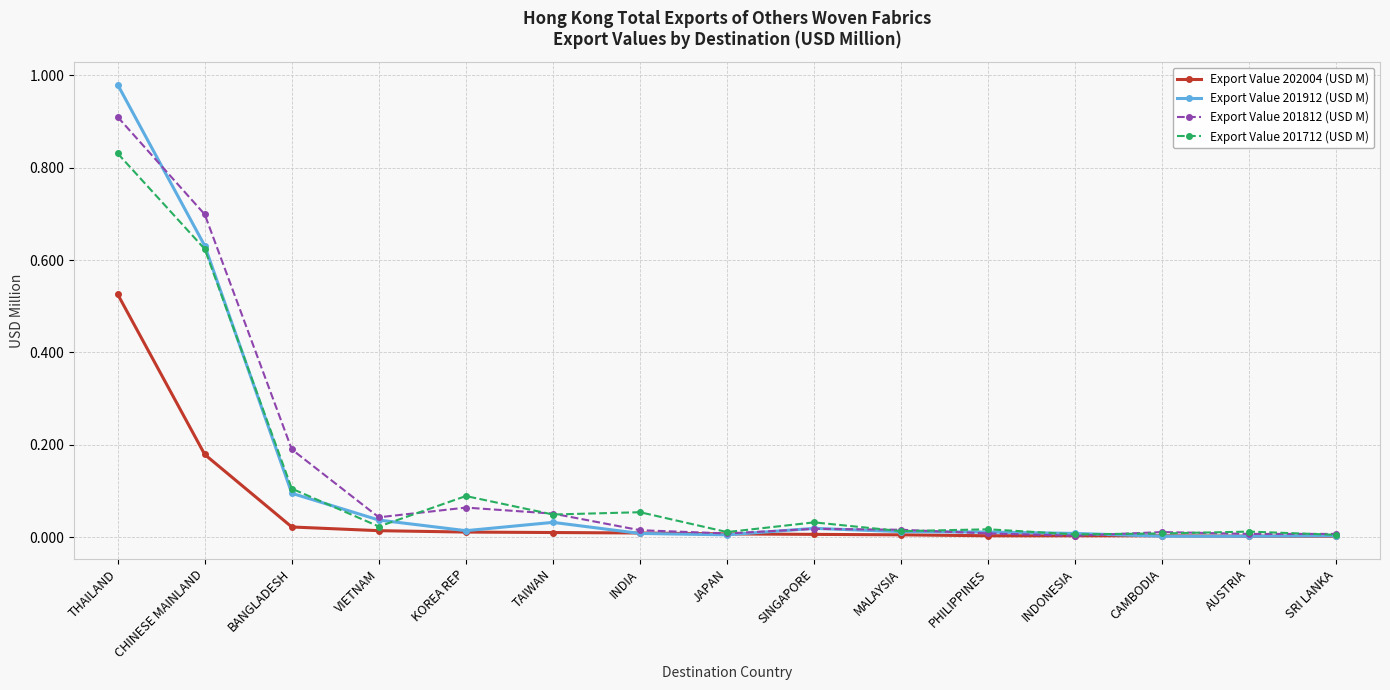

What is the label of the 4th point from the left?

VIETNAM